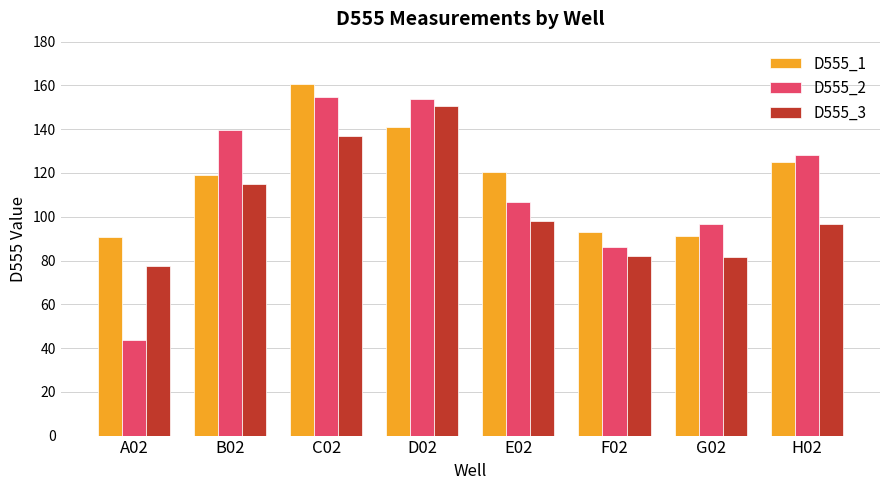

Is the value of D555_2 at G02 greater than the value of D555_3 at D02?

No